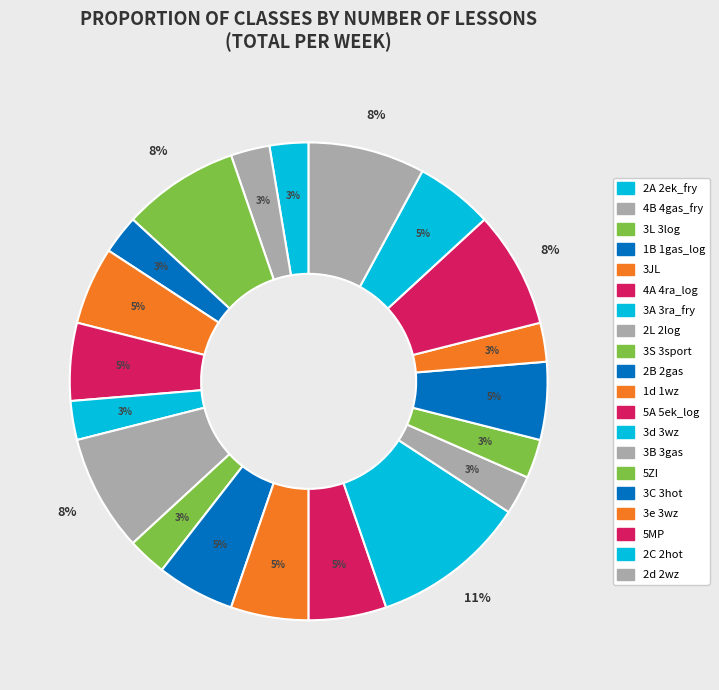

To the nearest percent, what portion does 4B 4gas_fry represent?

3%